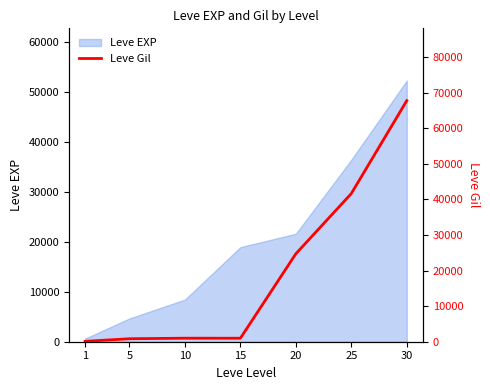

How many values are below 990?

3